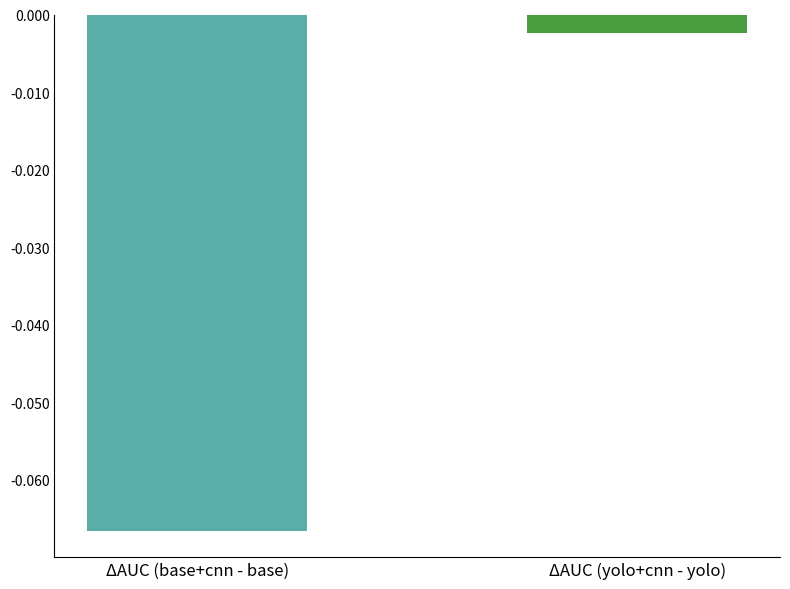

Count the number of data series in this chart.

1